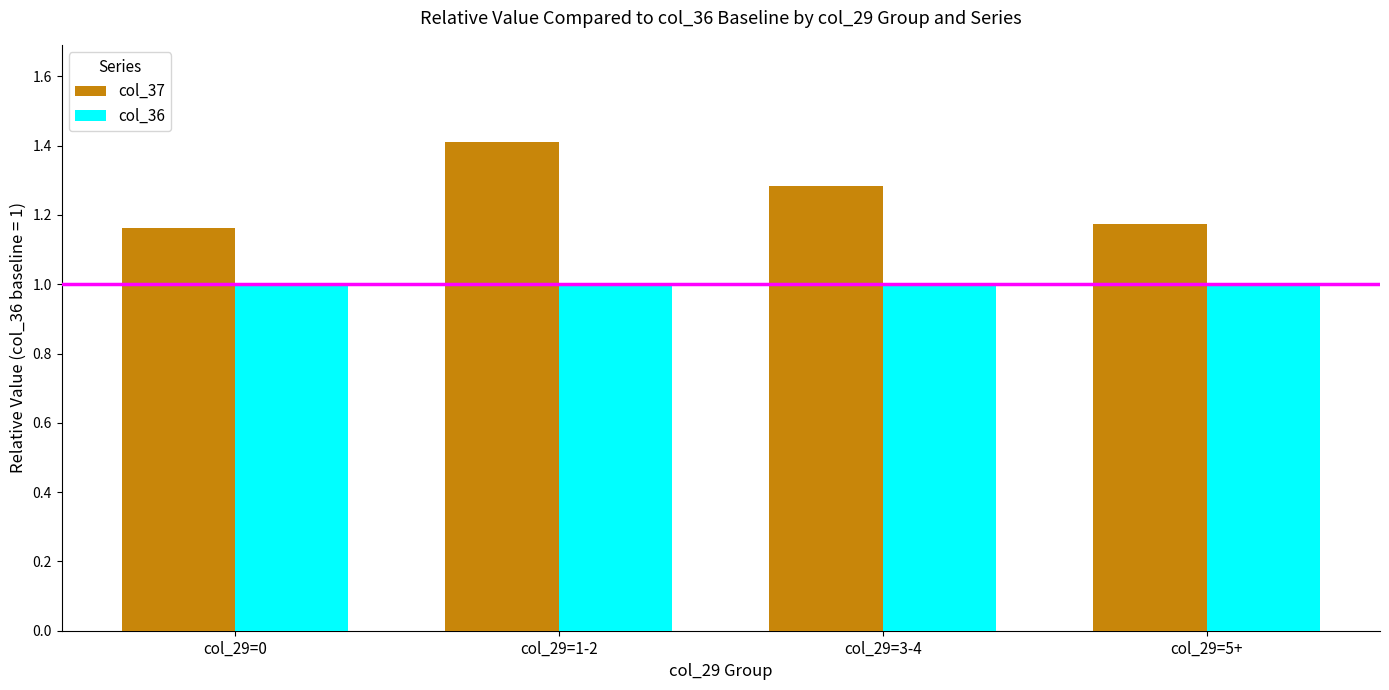

Which series has the largest total across all categories?

col_37